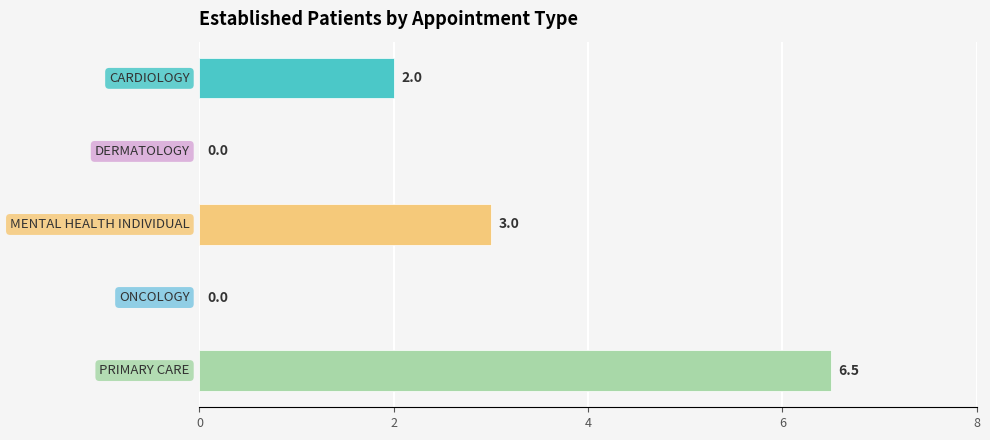

What is the average value?

2.3